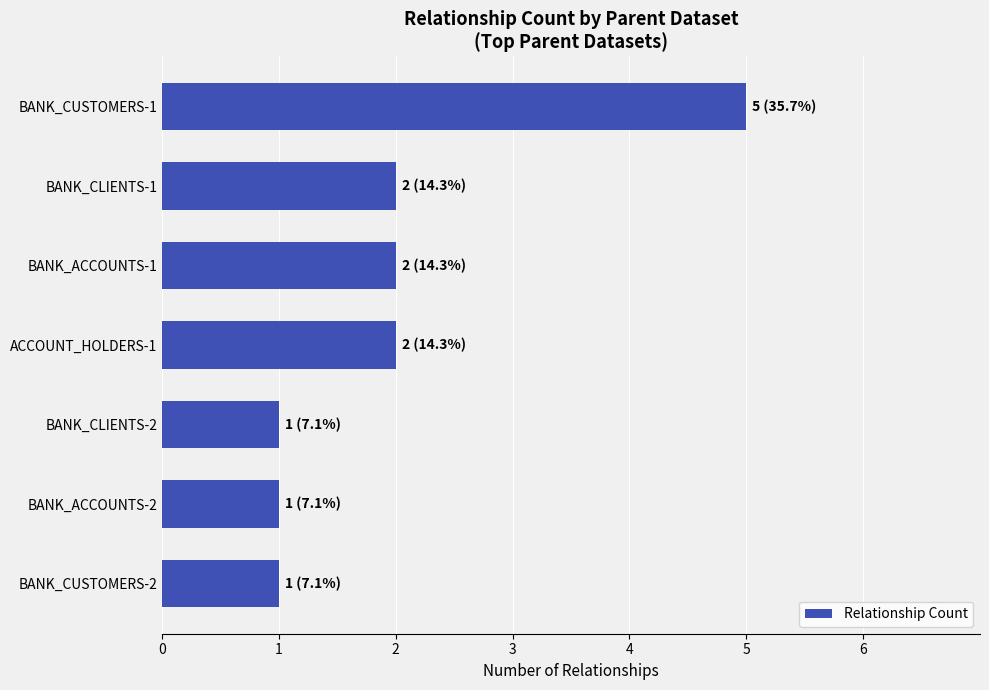

The value at BANK_CUSTOMERS-1 is 5. True or false?

True